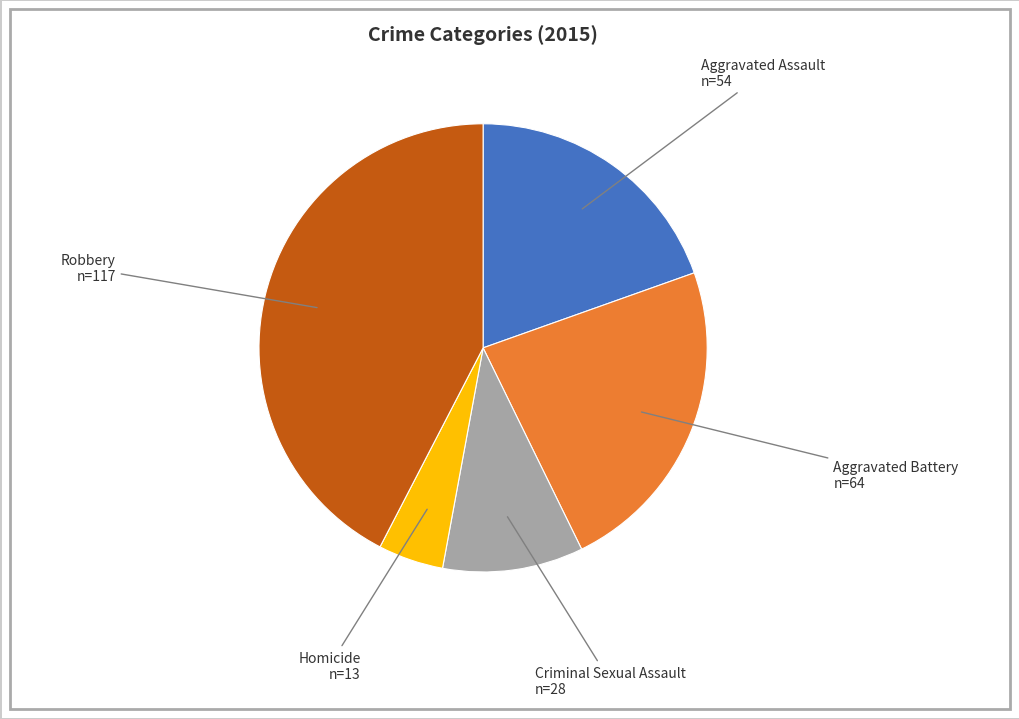

Which slice is the largest?

Robbery